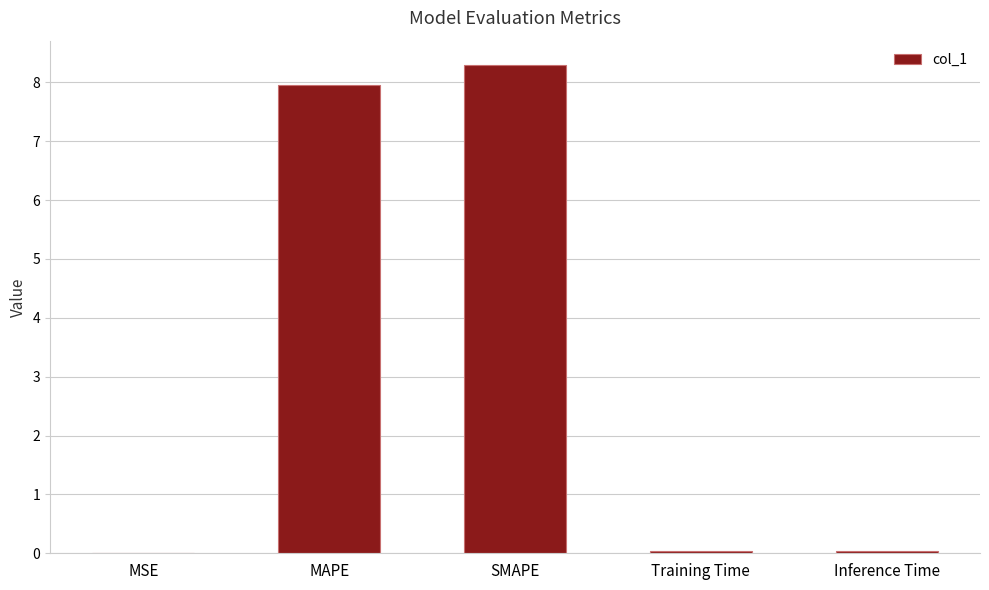

Which has a higher value, Inference Time or SMAPE?

SMAPE